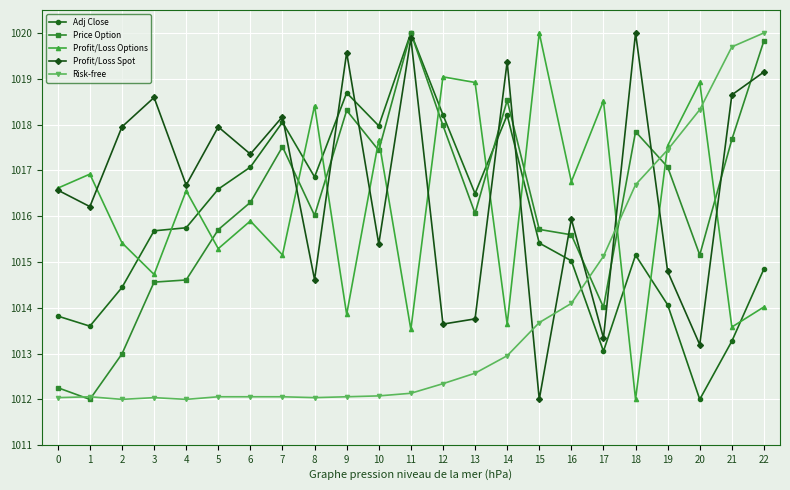

True or false: Adj Close has more than 1 interior local peaks.

True